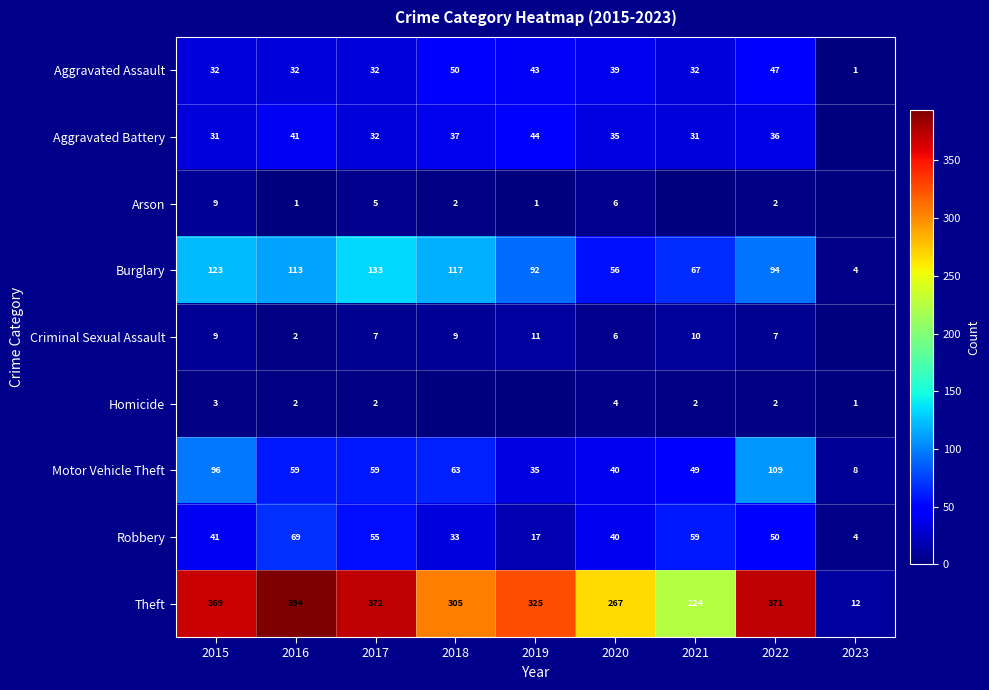

Is the value of Theft at 2017 greater than the value of Motor Vehicle Theft at 2017?

Yes